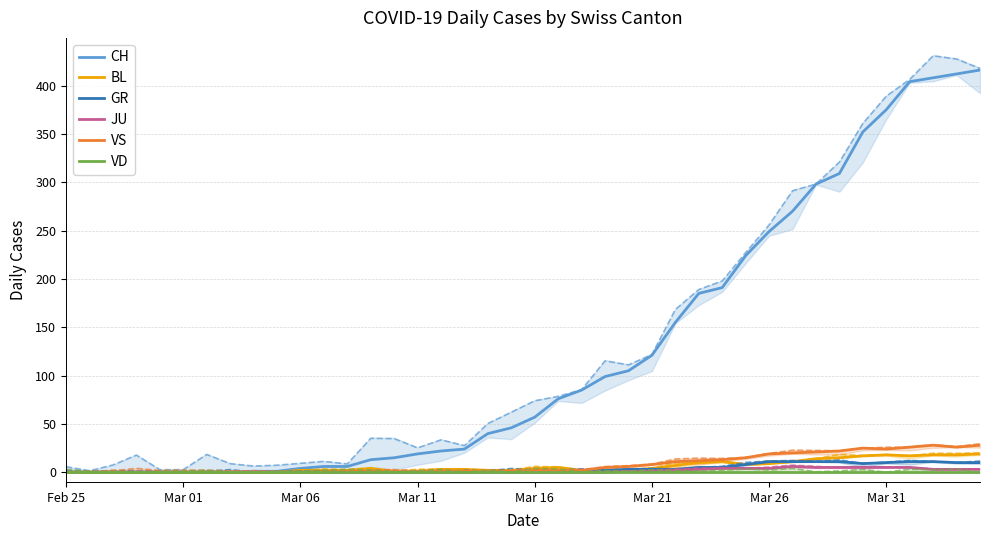

What is the highest value of the CH series?

416